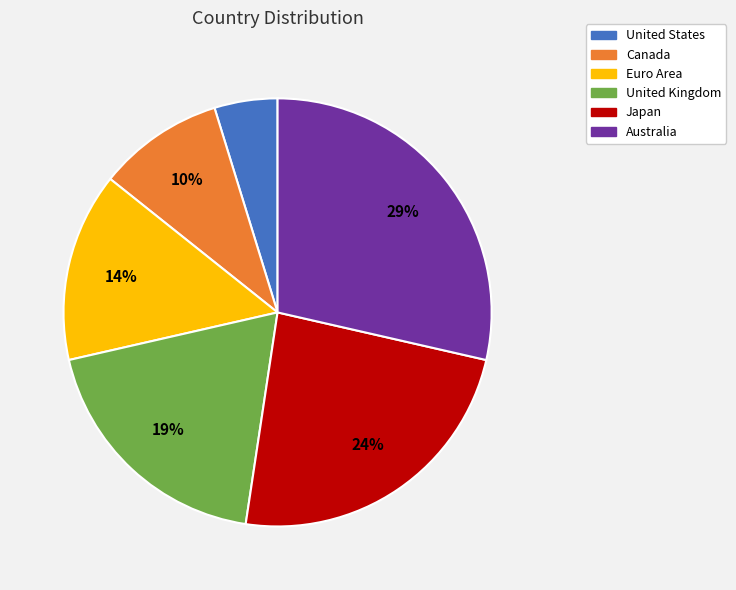

Which has a higher value, Euro Area or United States?

Euro Area